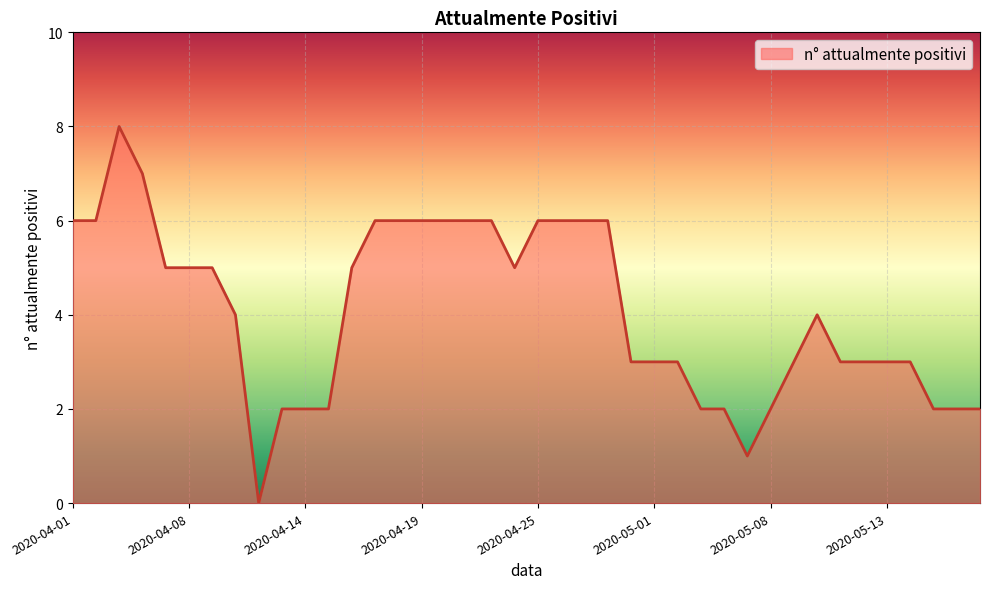

Reading right to left, extract all data points from this chart.

2	2	2	3	3	3	3	4	3	2	1	2	2	3	3	3	6	6	6	6	5	6	6	6	6	6	6	5	2	2	2	0	4	5	5	5	7	8	6	6